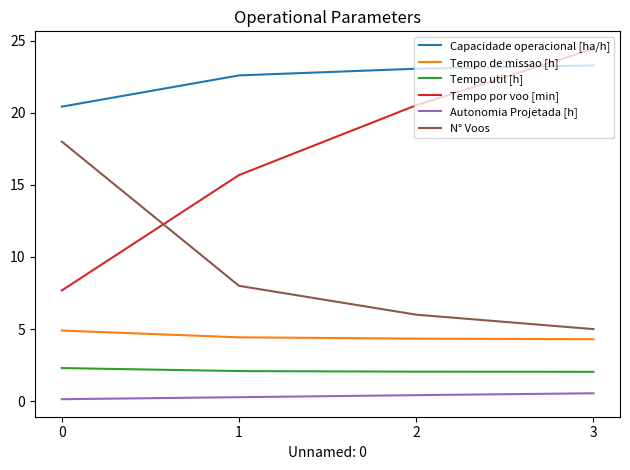

What is the total value across all series at 0?

53.4